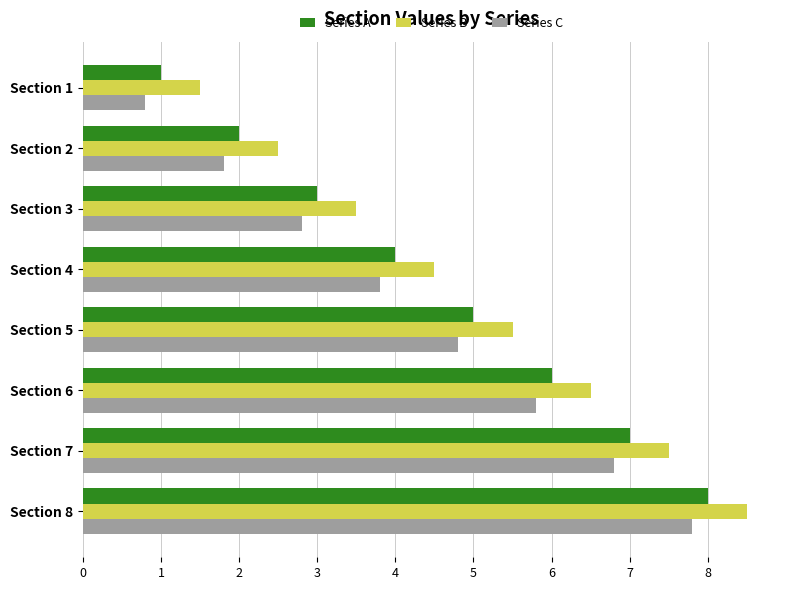

Rank the categories by Series C value from highest to lowest.

Section 8, Section 7, Section 6, Section 5, Section 4, Section 3, Section 2, Section 1